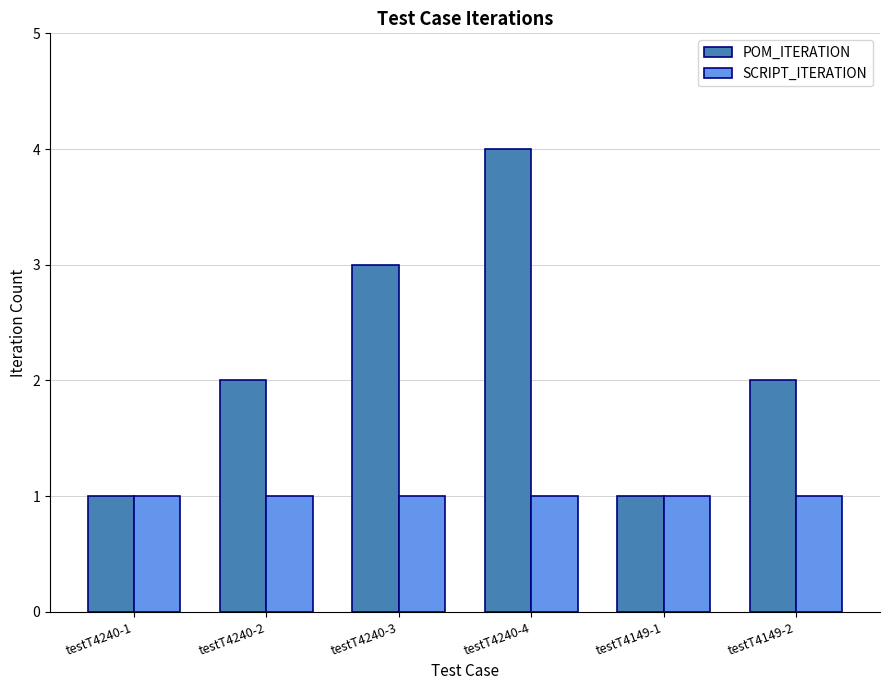

At testT4240-3, list the series in order from smallest to largest.

SCRIPT_ITERATION, POM_ITERATION